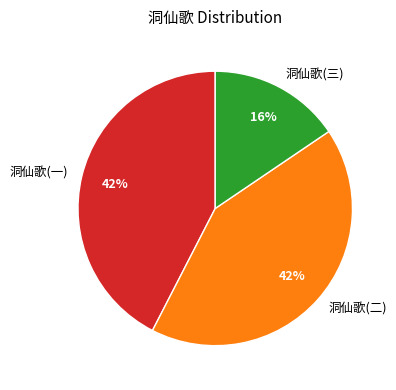

To the nearest percent, what is the average slice percentage?

33%